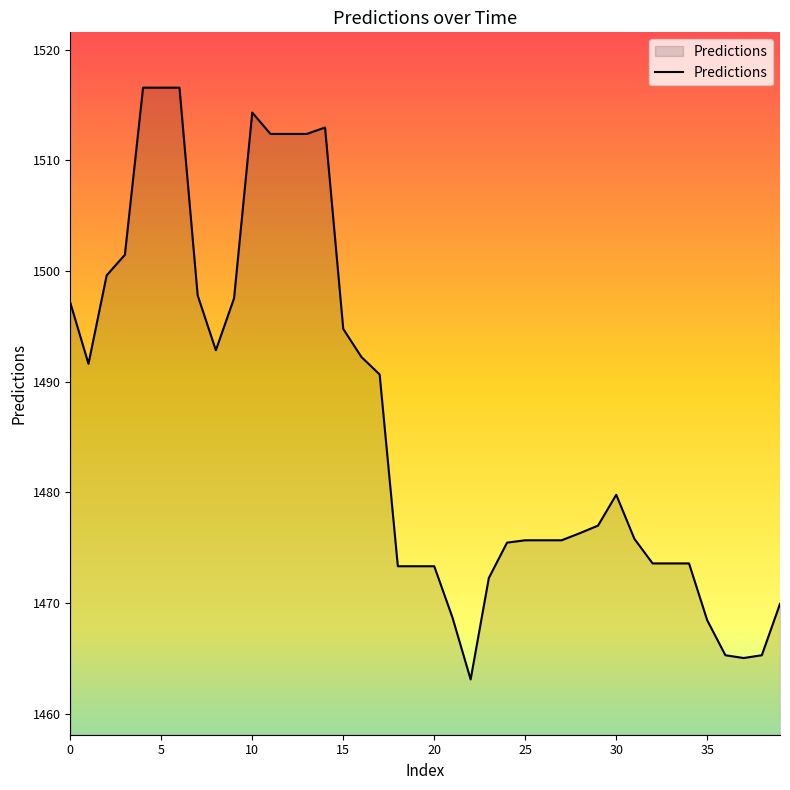

What is the greatest value displayed?

1516.6